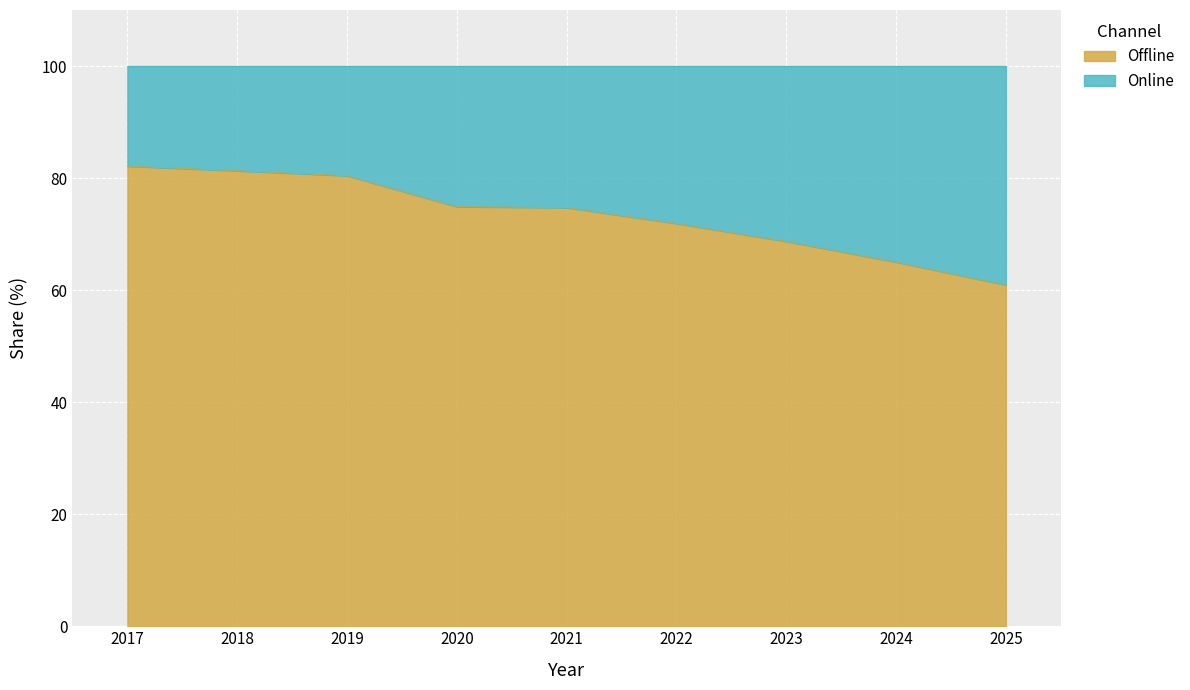

Where is the data nearest to the value 71?

2022